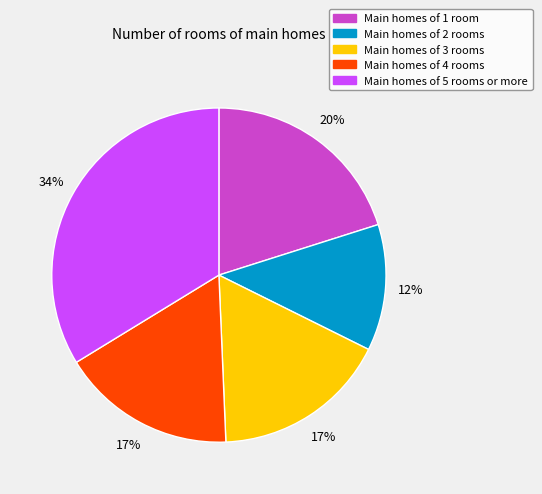

How many slices are in this pie chart?

5